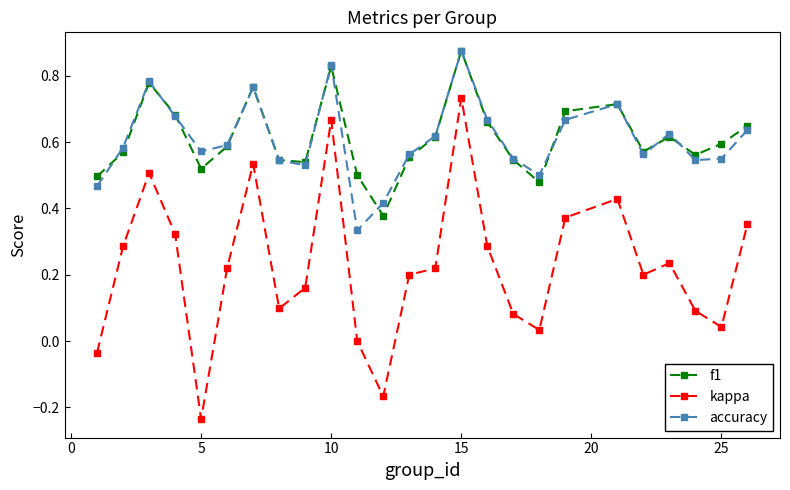

True or false: accuracy and kappa intersect in this chart.

False